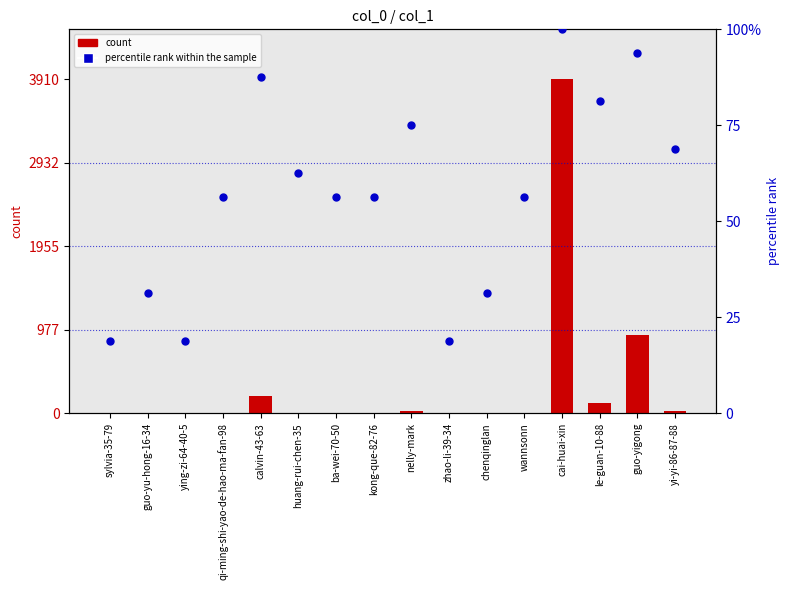

Which series has the largest Y range (max minus min)?

count